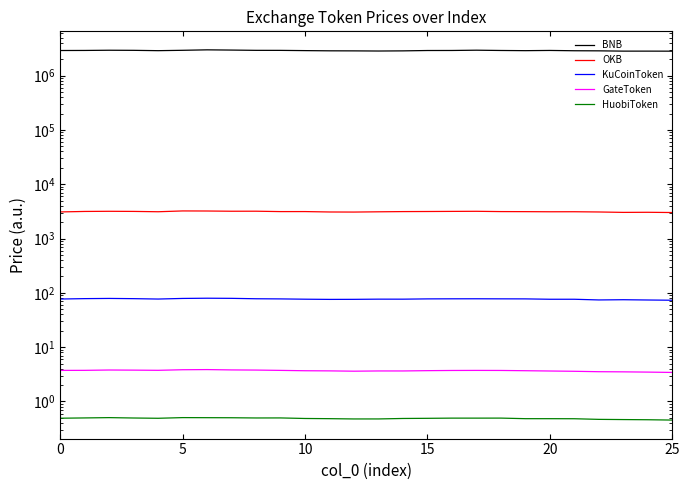

In BNB, how many points are lower than both neighbors (excluding endpoints)?

3